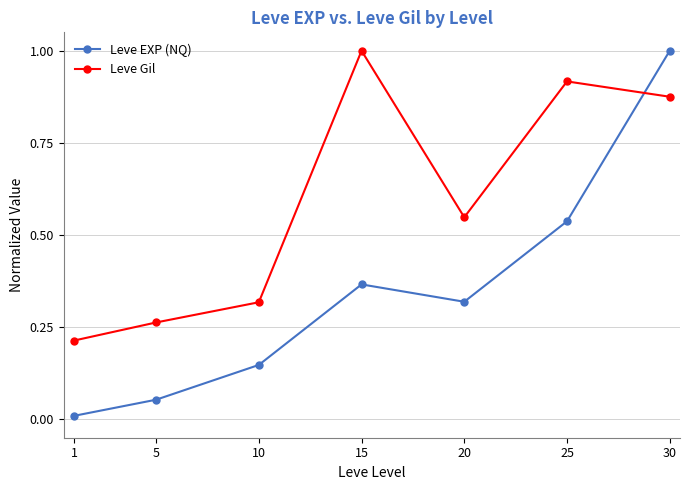

Where is the first local maximum for Leve EXP (NQ)?

15